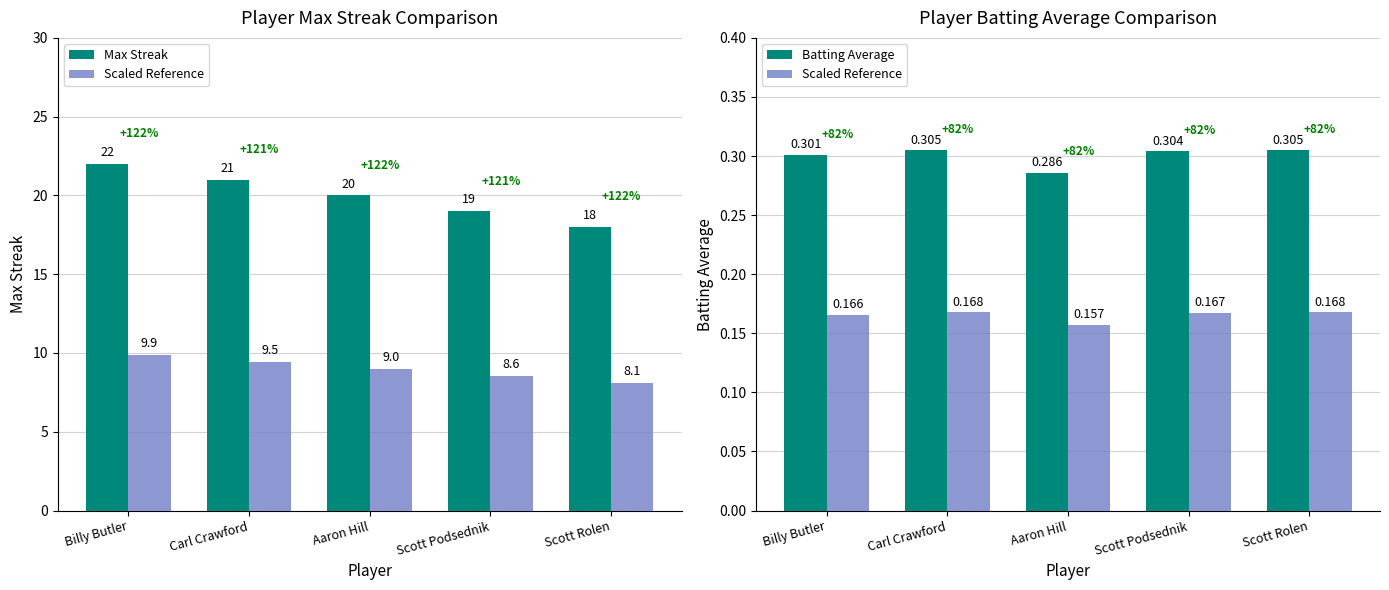

Which has a higher value, Scott Podsednik or Scott Rolen?

Scott Podsednik